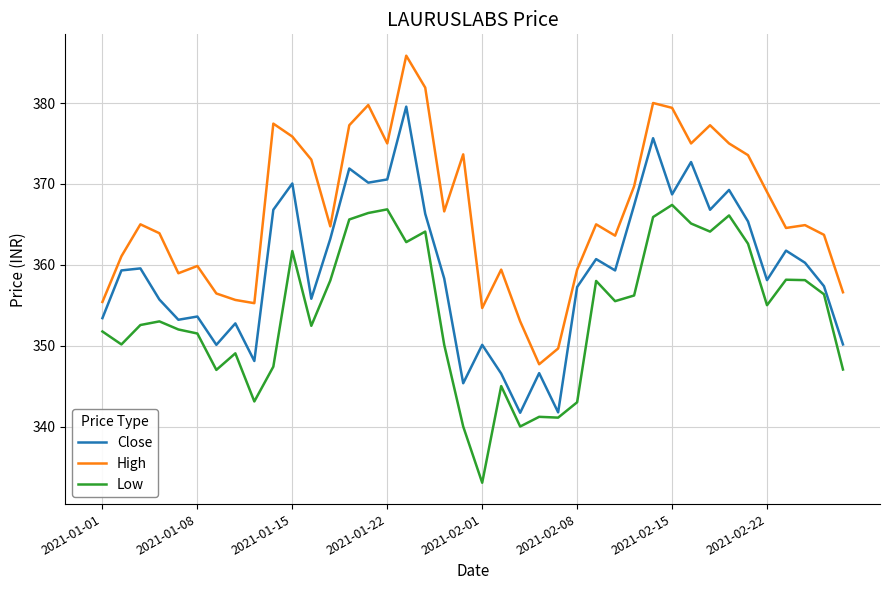

What is the maximum value shown in the chart?

385.9